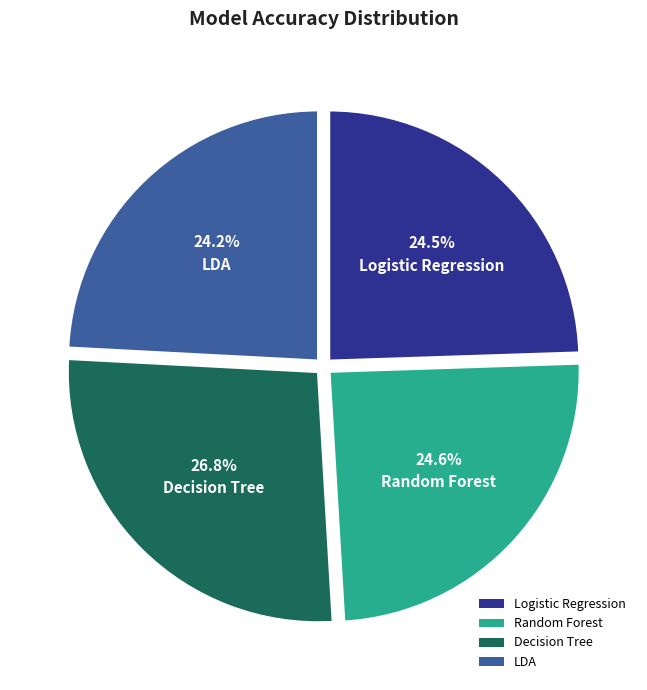

The Random Forest slice represents 25% of the pie. True or false?

True